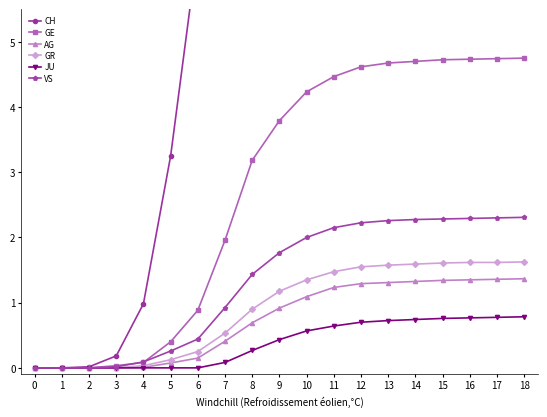

True or false: JU has more than 2 interior local peaks.

False